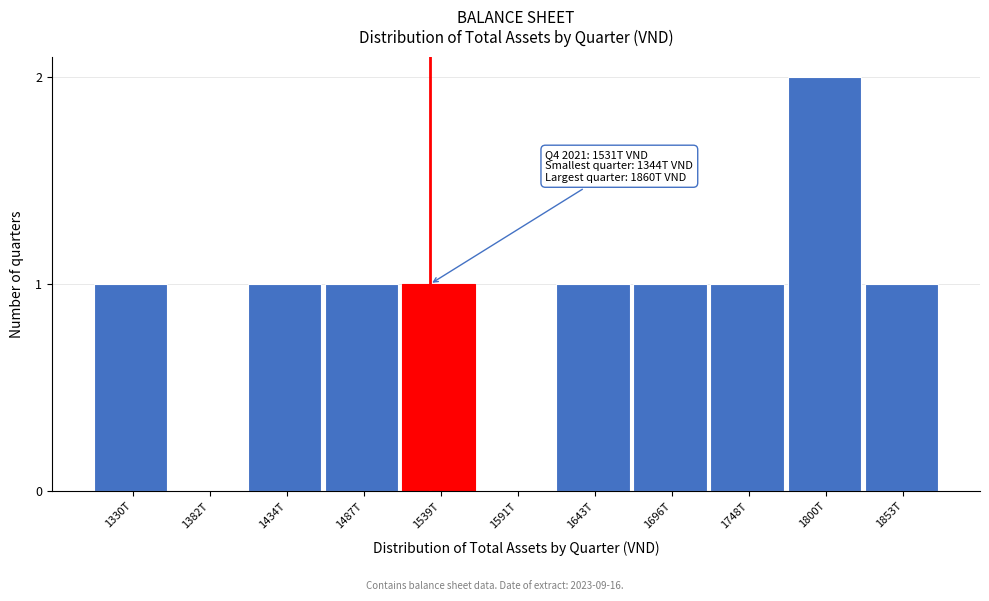

Reading left to right, transcribe all the data shown in this chart.

1330T=1	1382T=0	1434T=1	1487T=1	1539T=1	1591T=0	1643T=1	1696T=1	1748T=1	1800T=2	1853T=1